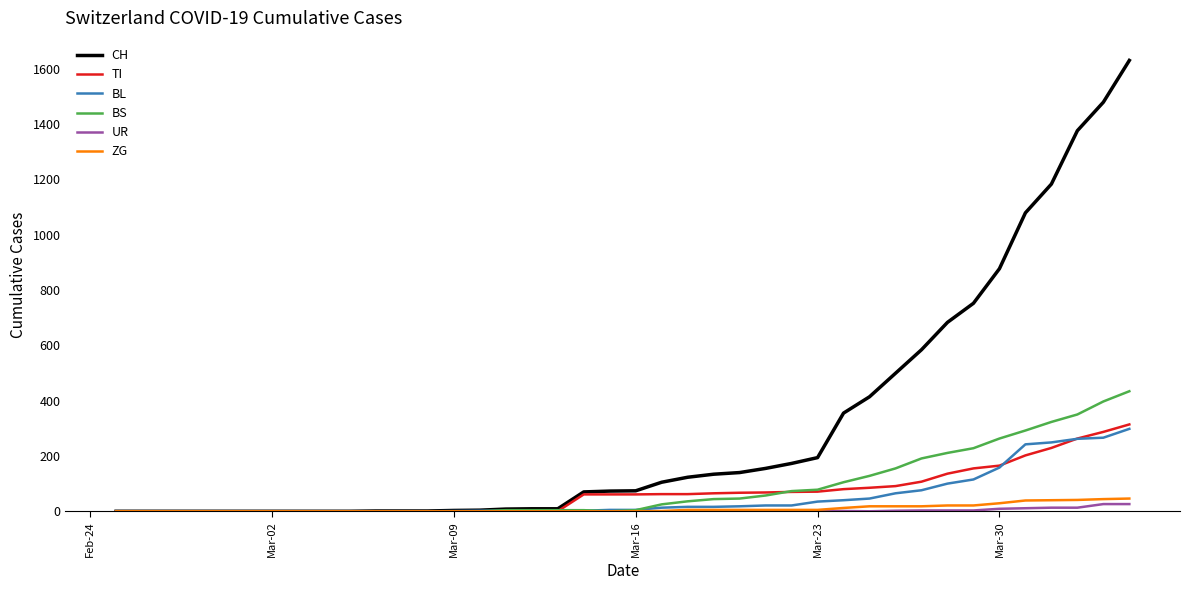

Which series has the largest total across all categories?

CH